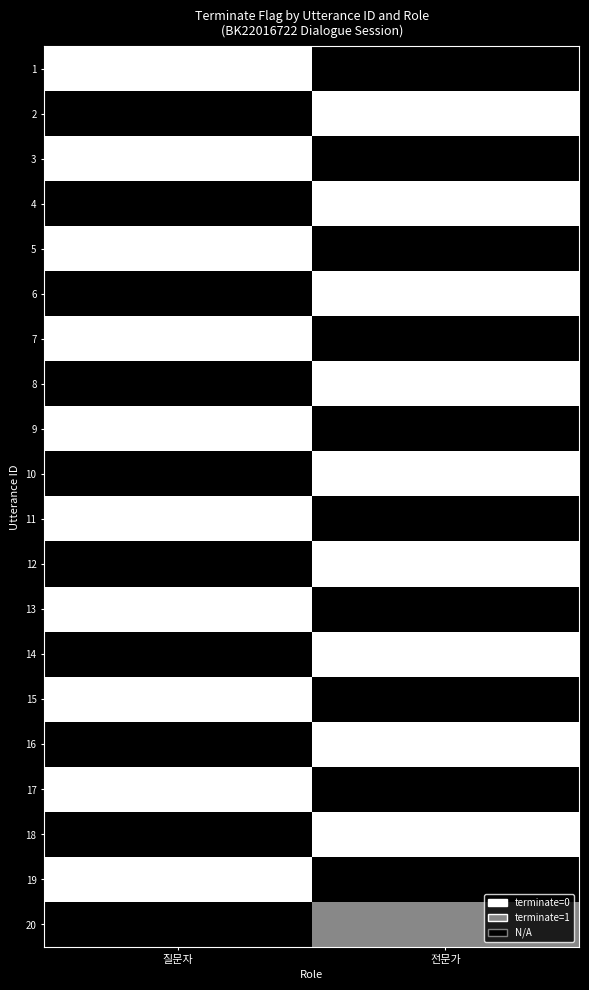

What is the spread (max minus min) of values at 전문가?

2